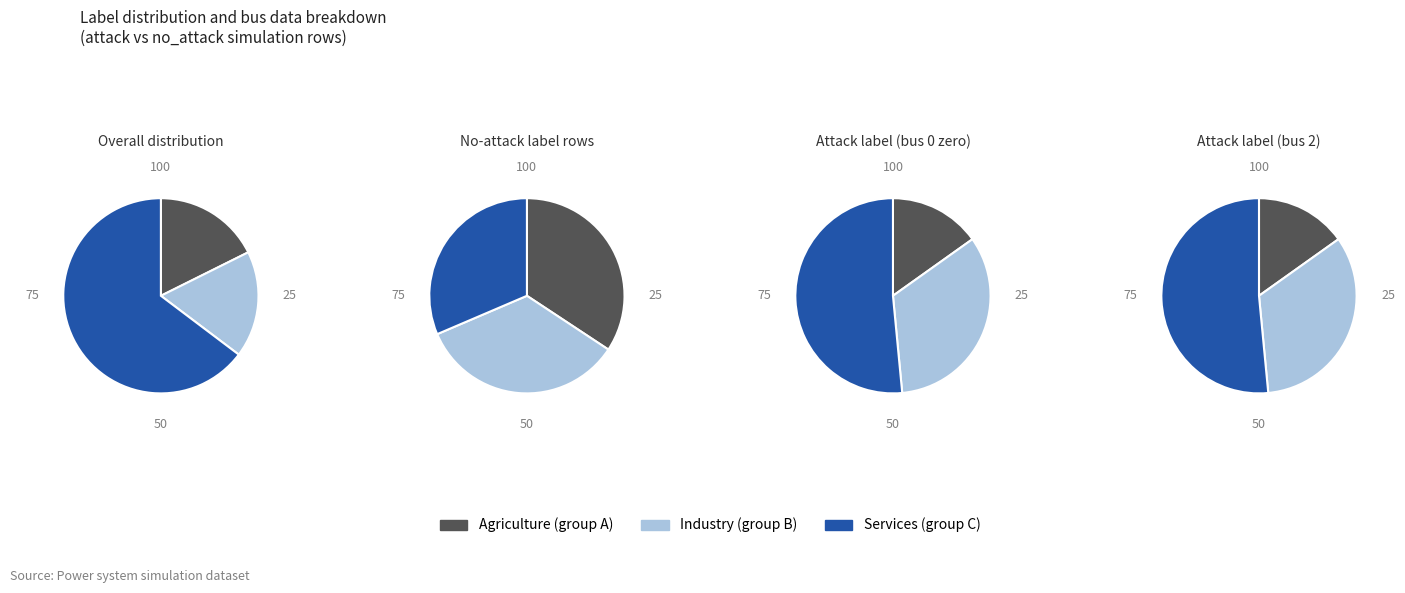

What portion of the pie excludes no_attack?

48.5%